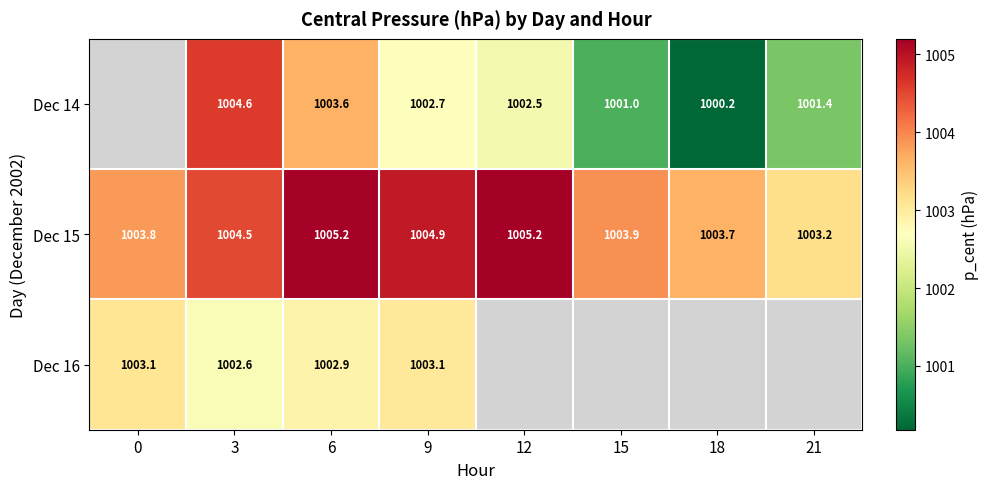

True or false: Dec 15 has a value of 1448.7 at 21.

False